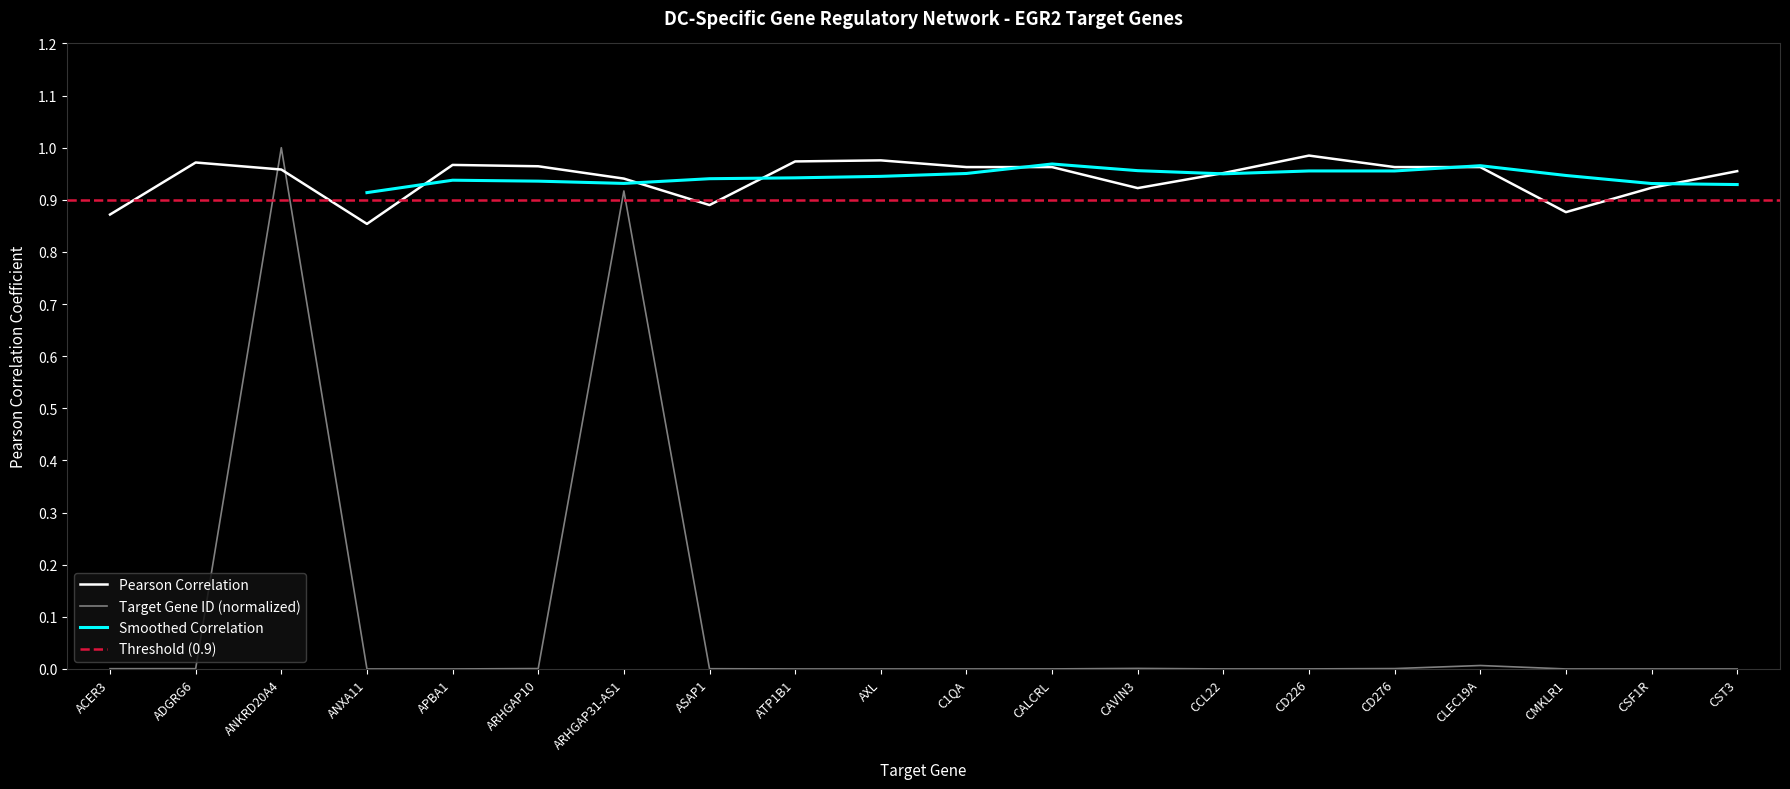

True or false: the data shows 1.0 at ADGRG6.

True